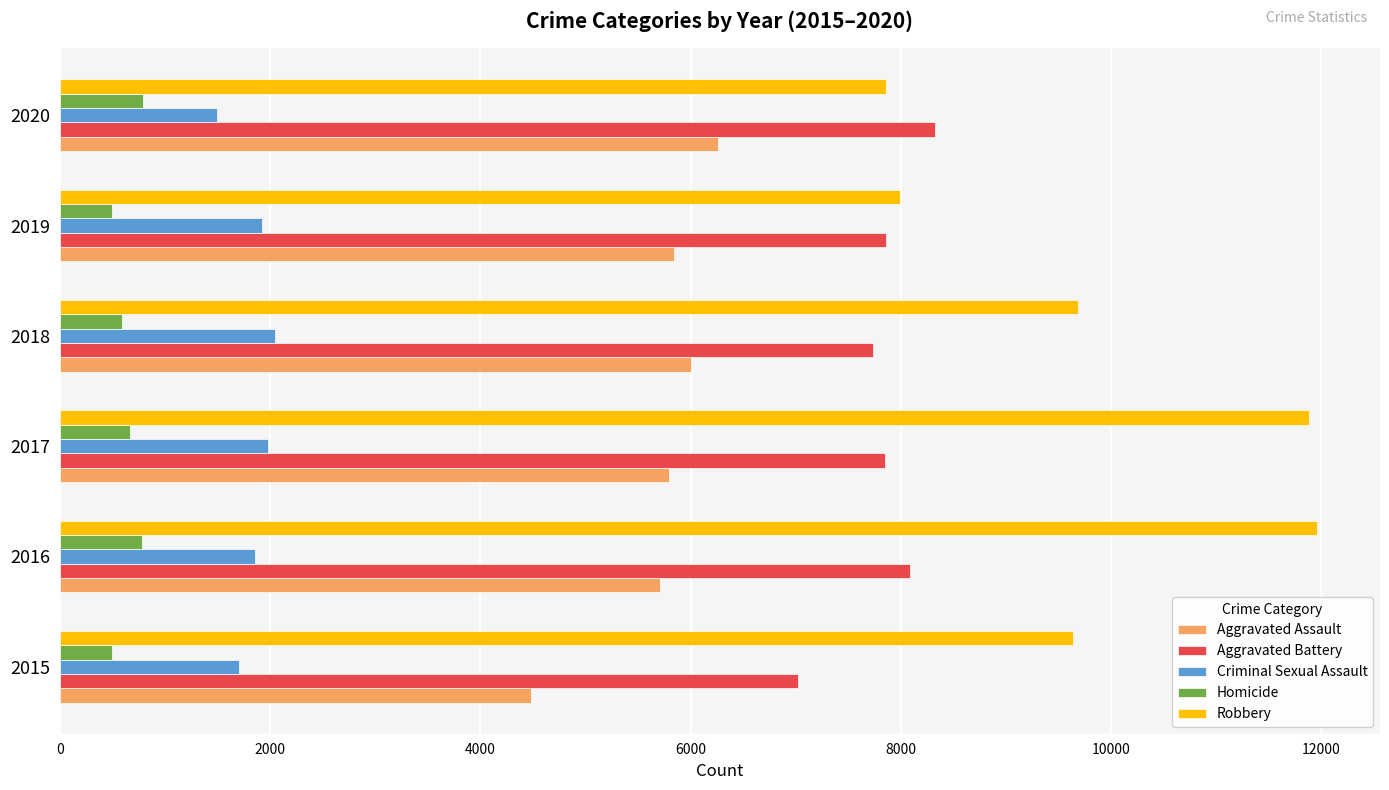

What is the minimum value for Homicide?

496